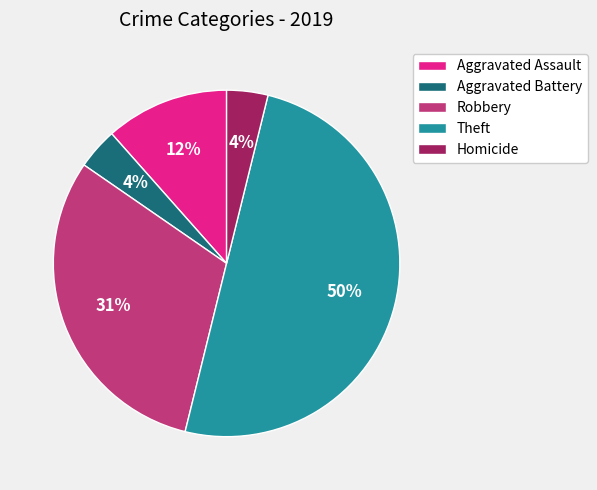

Do Theft and Aggravated Assault together represent more than half of the pie?

Yes